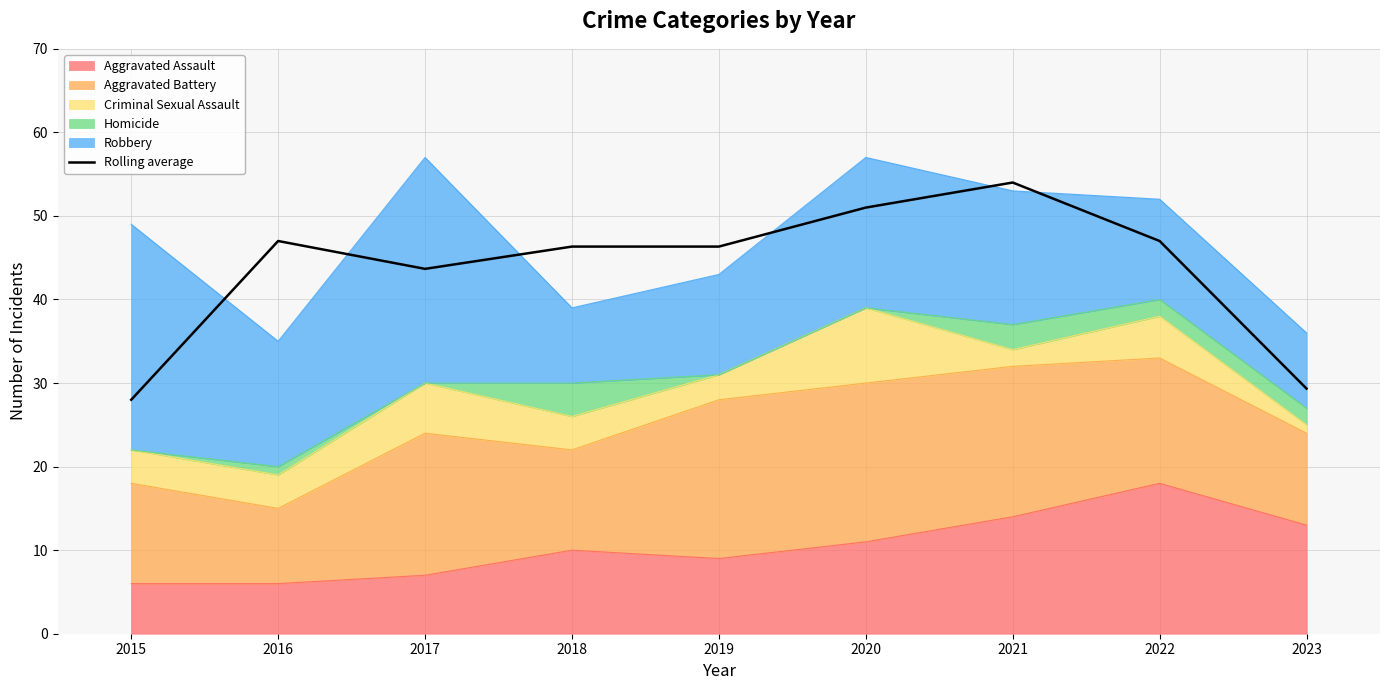

Is it true that the value at 2020 is 31.1?

False